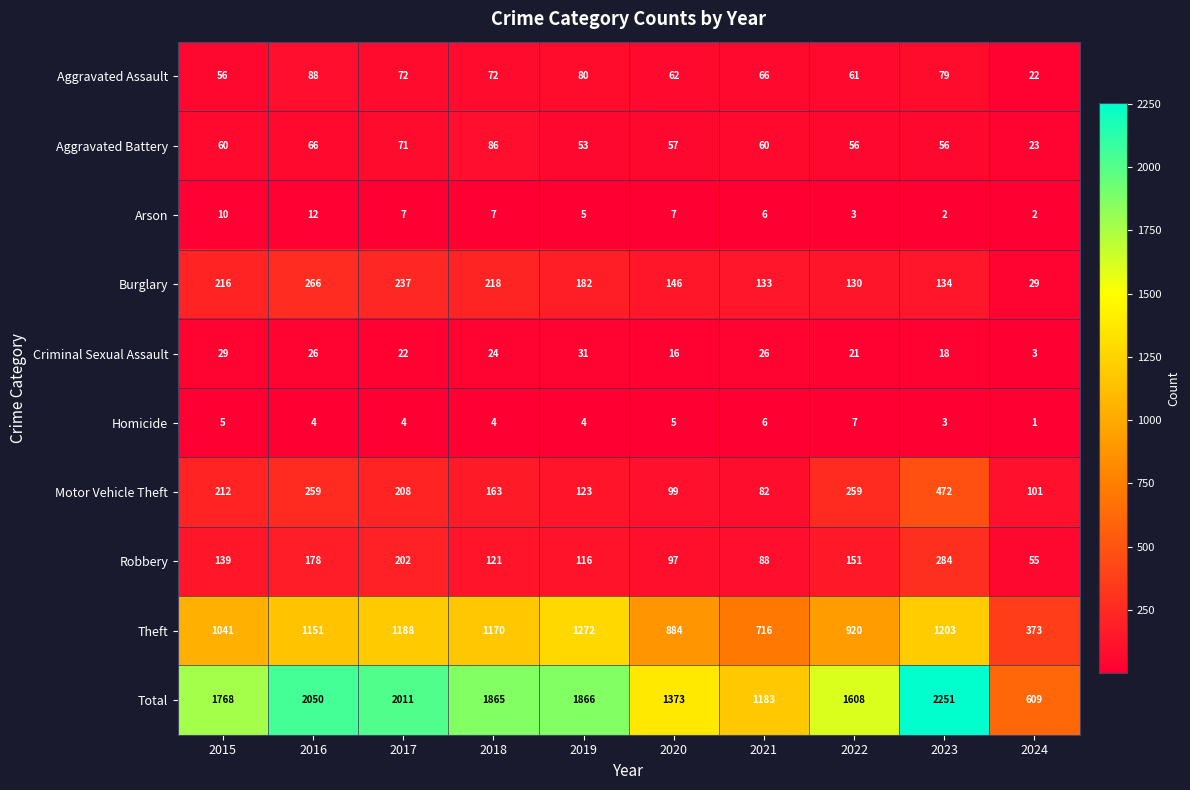

What is the sum of all Theft values?

9918